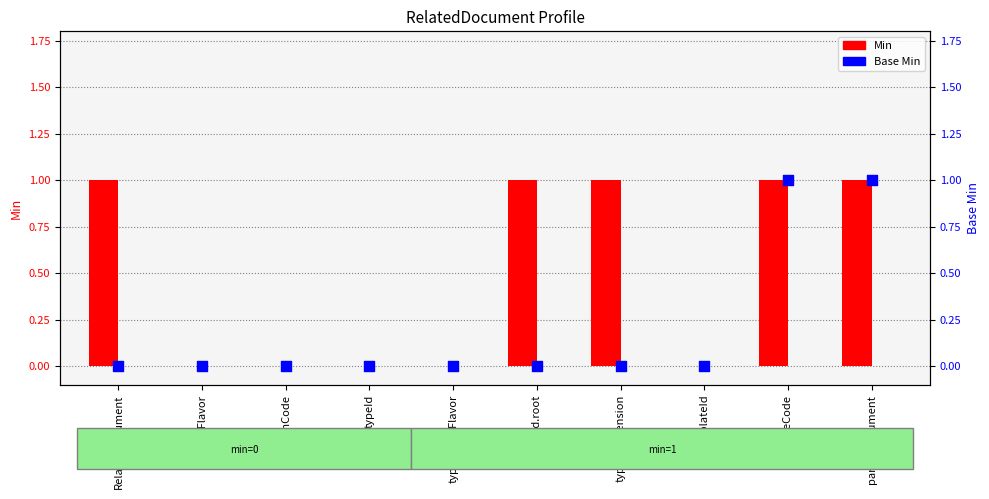

Which series contains the highest Y value?

Min